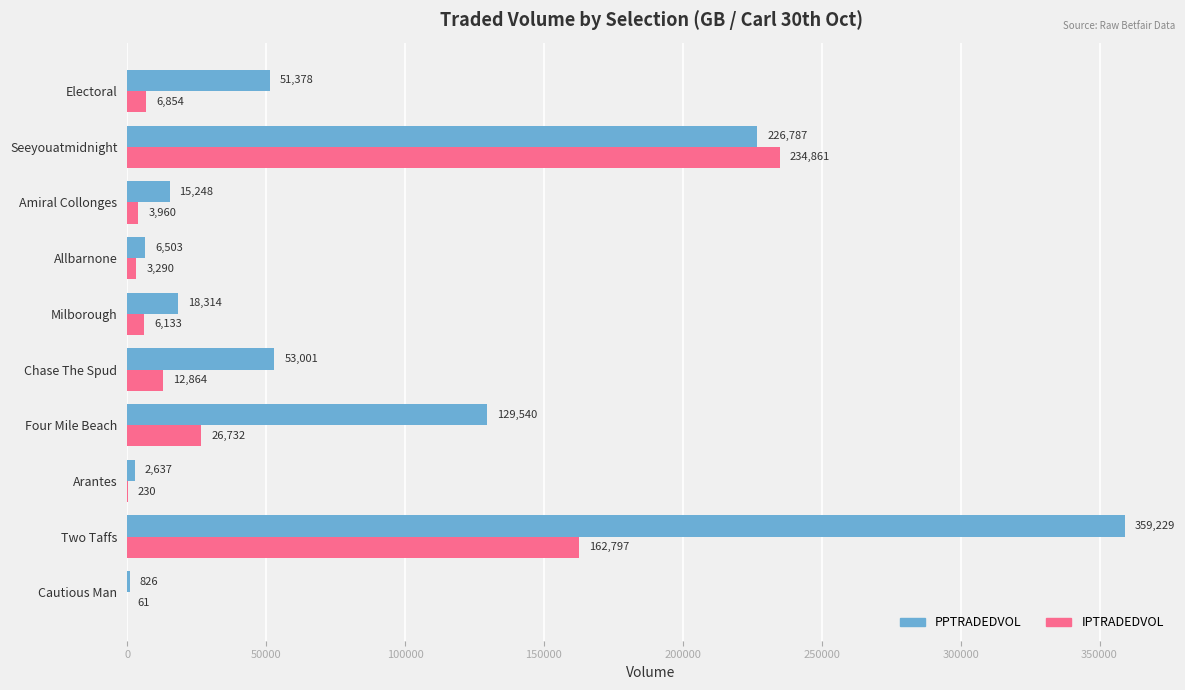

What is the maximum value shown in the chart?

359228.9